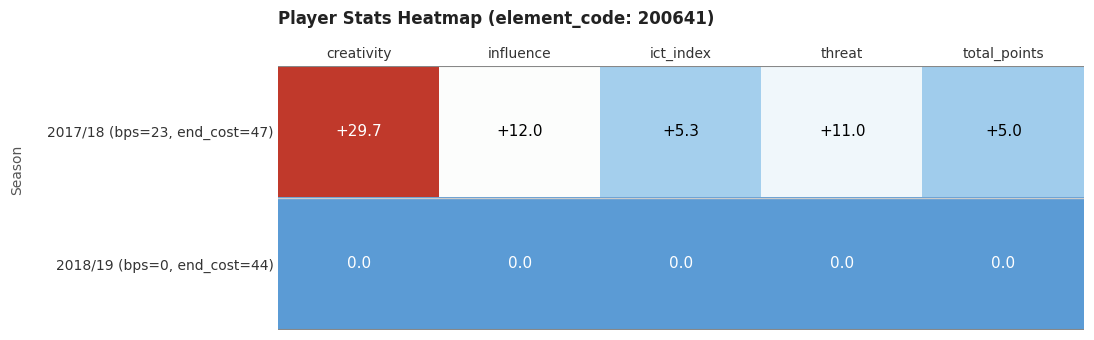

Which category has the highest value across all series?

creativity